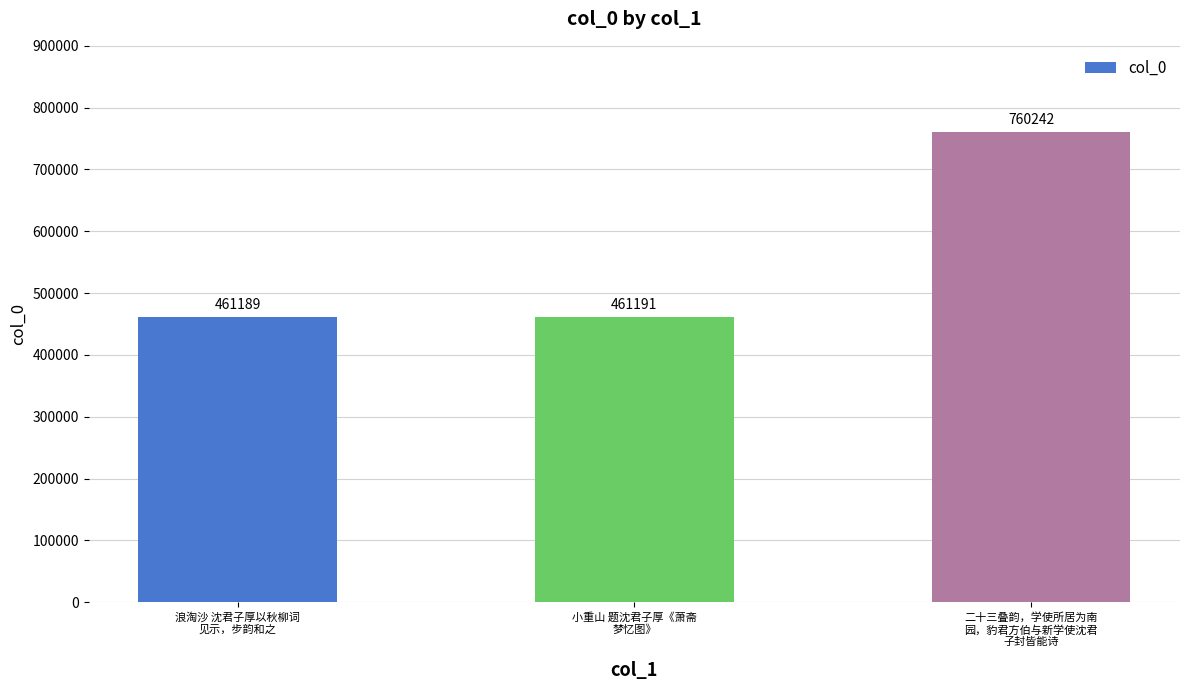

Count the number of categories in the chart.

3